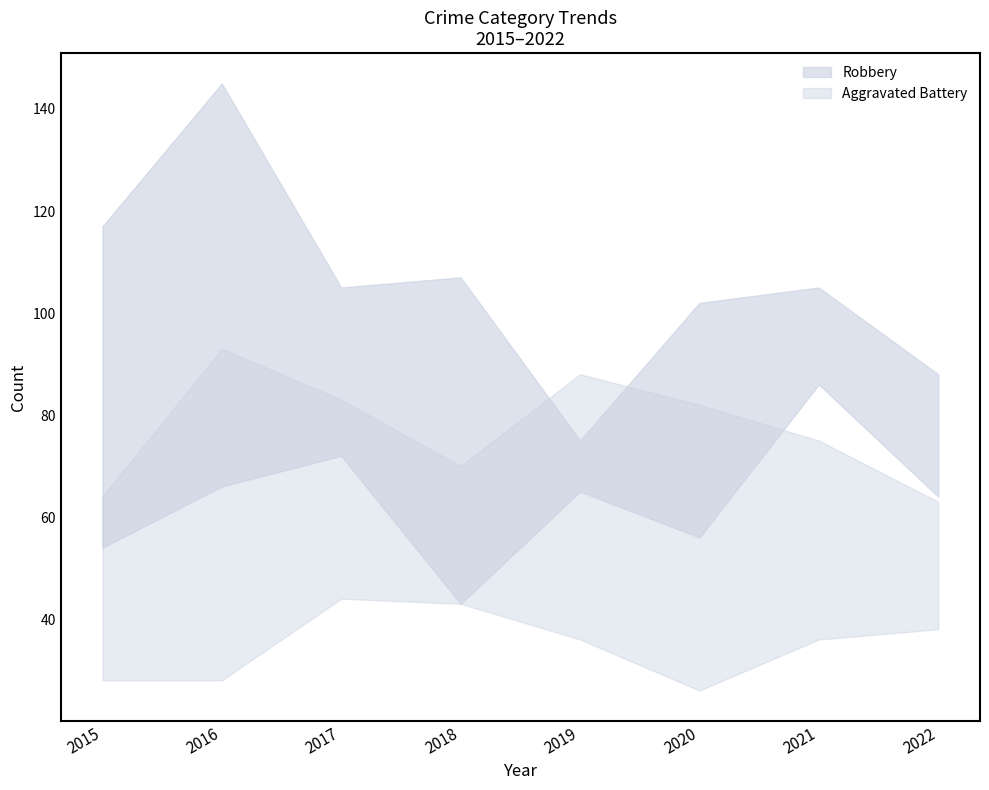

How many lines are shown in the chart?

4